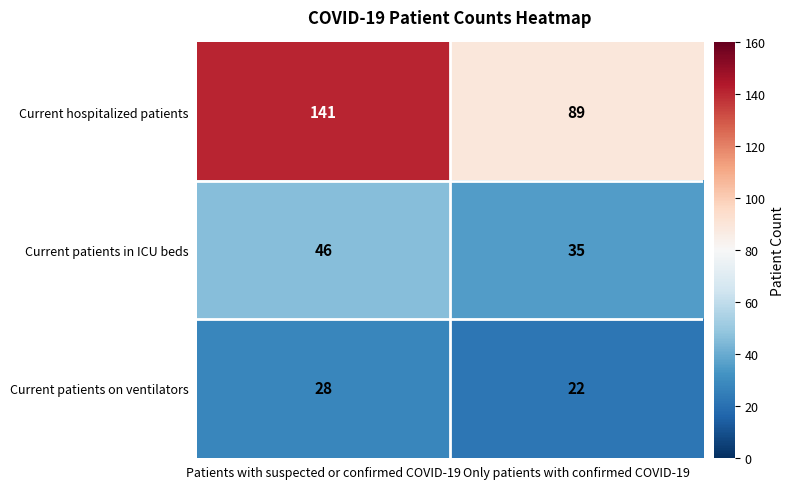

What is the sum of the Current hospitalized patients values at Only patients with confirmed COVID-19 and Patients with suspected or confirmed COVID-19?

230